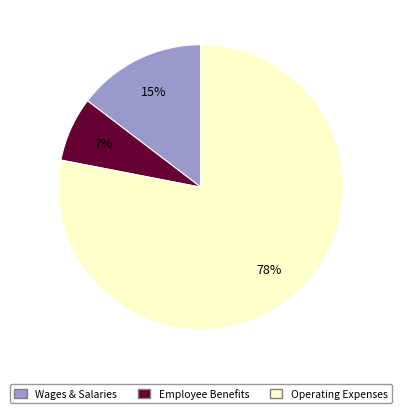

Does any single category account for the majority?

Yes